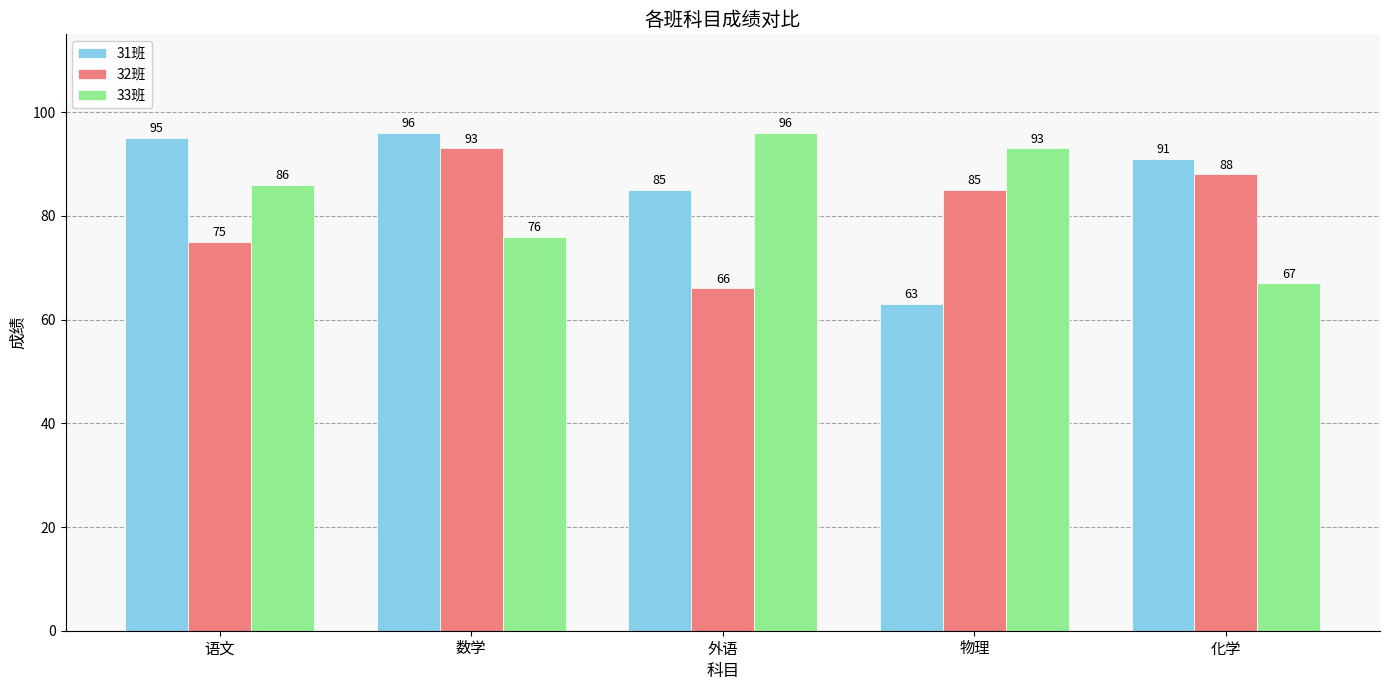

The value of 31班 at 数学 is 96. True or false?

True